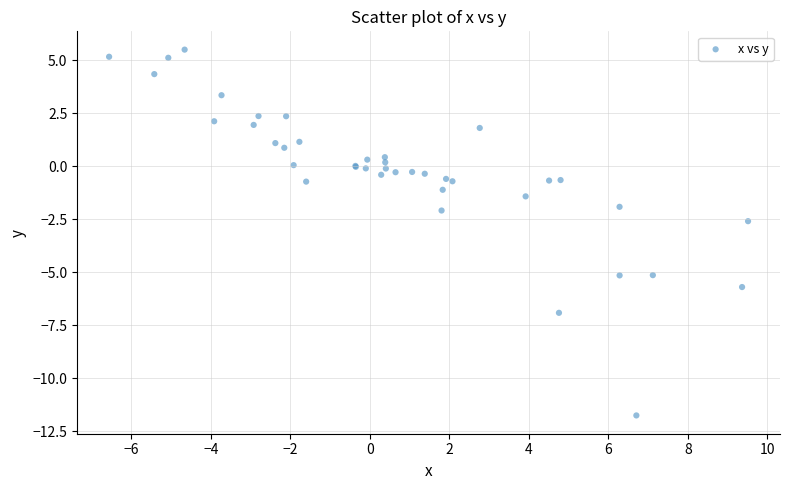

What Y value in the scatter plot is closest to -3?

-2.6